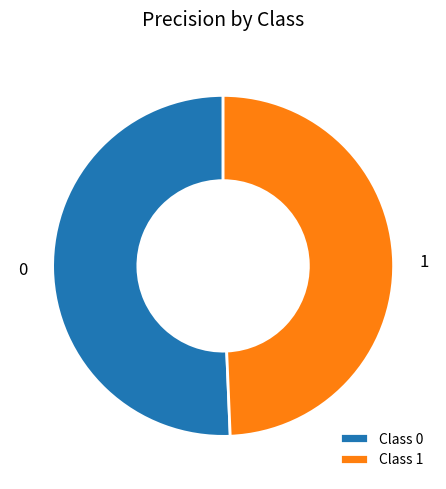

How many segments does this pie chart have?

2